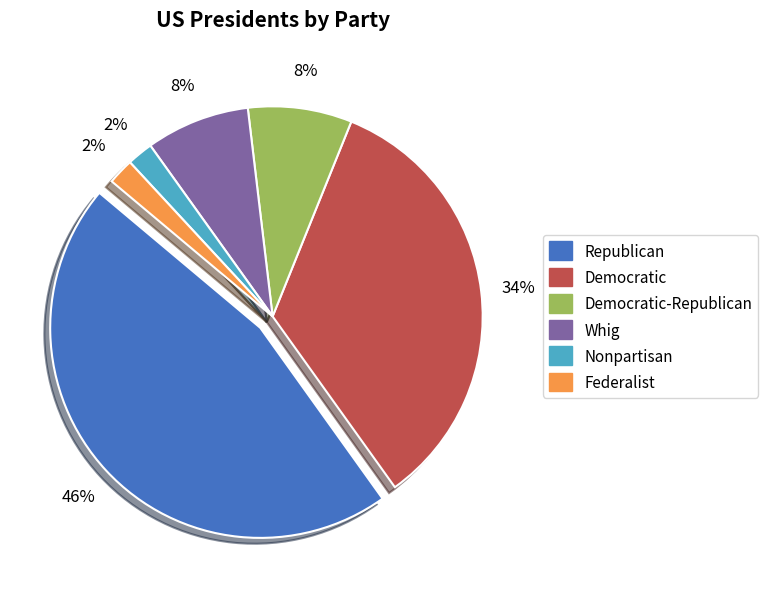

Between Democratic and Whig, which is larger?

Democratic